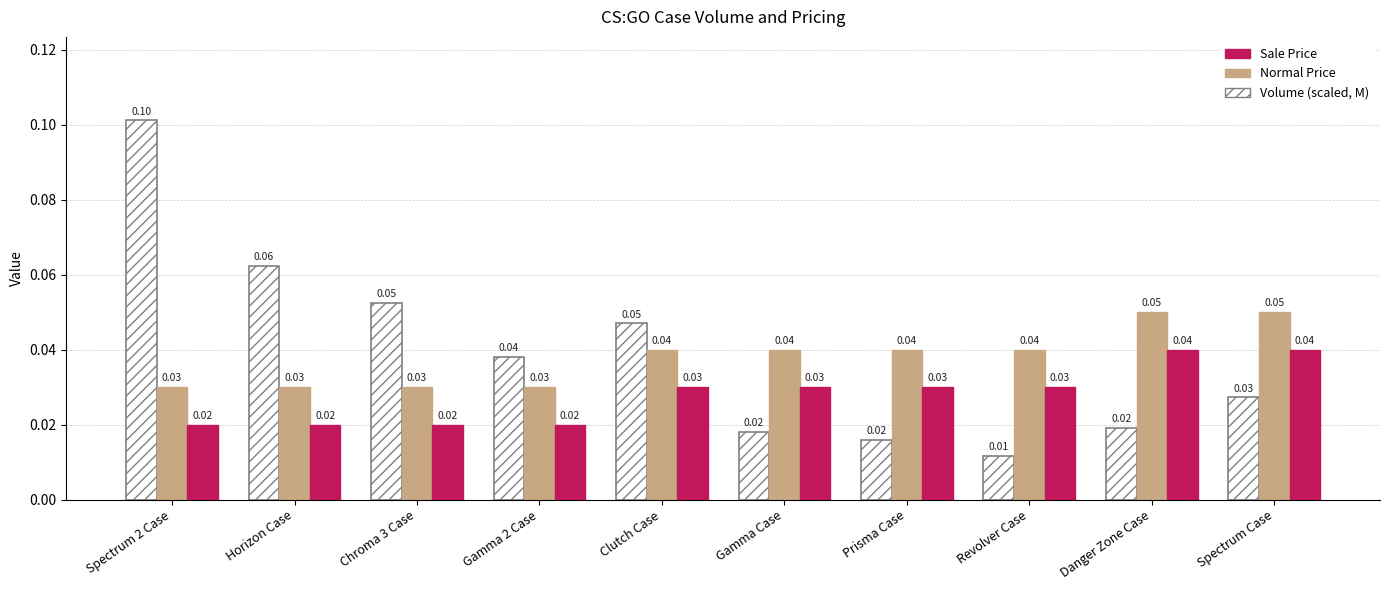

How many bars are there in each group?

3